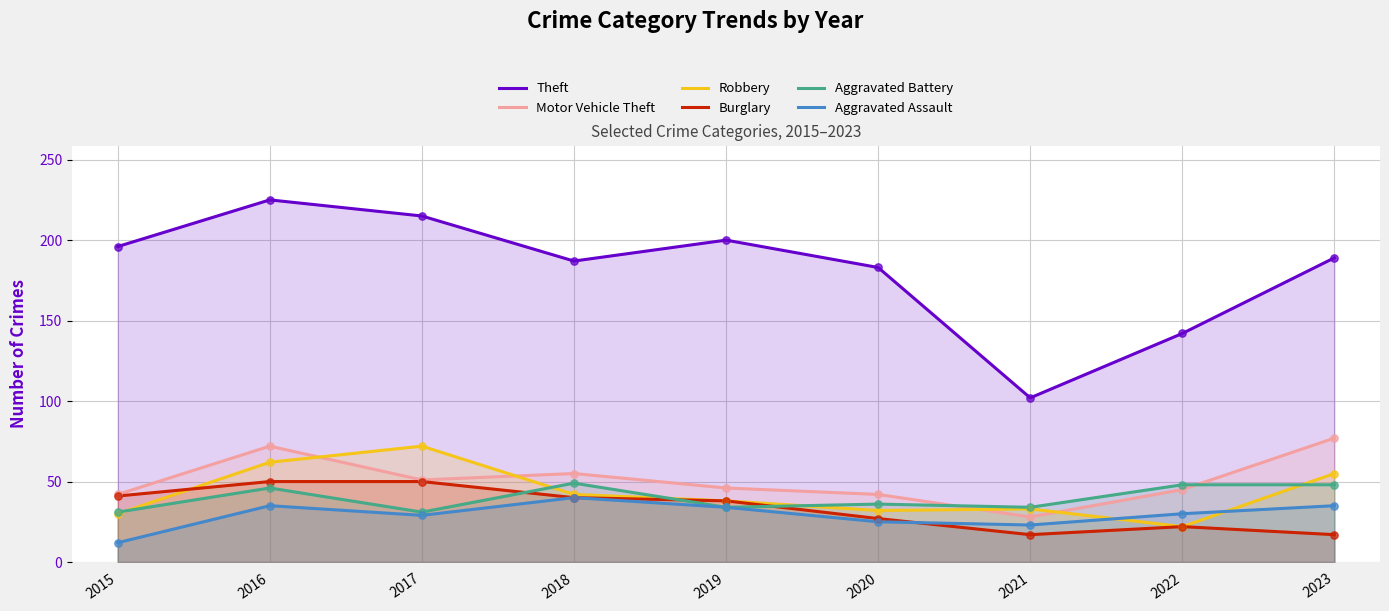

Is the value of Aggravated Battery at 2022 greater than the value of Burglary at 2020?

Yes